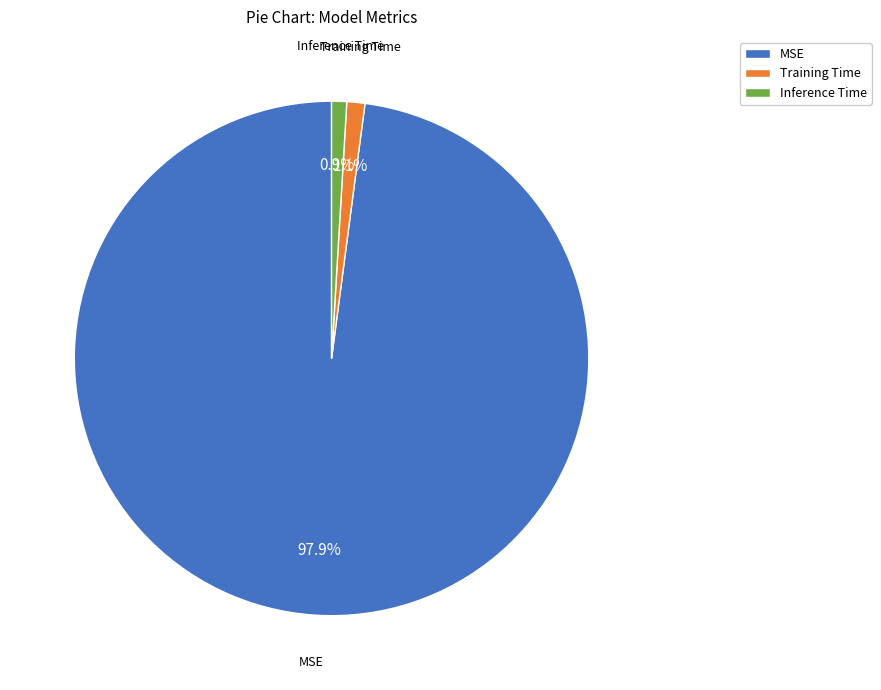

Does MSE represent more than half of the total?

Yes